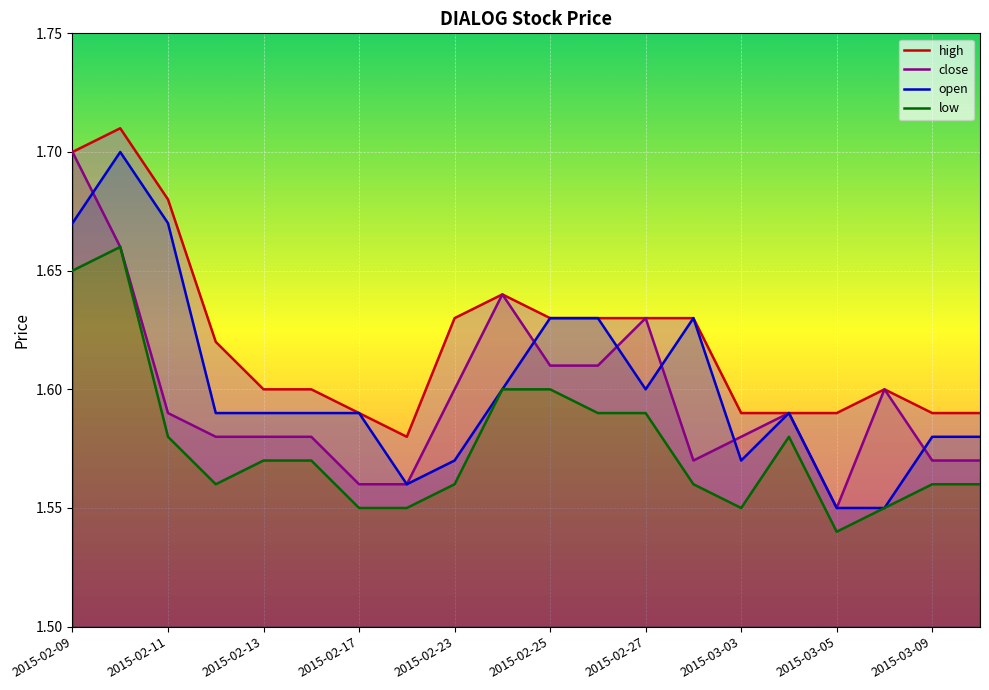

What is the lowest value of the close series?

1.6